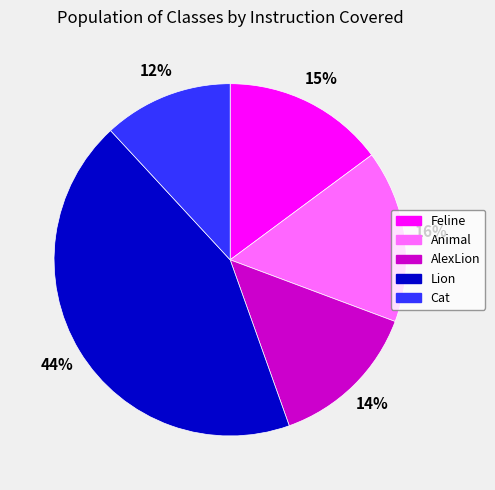

Approximately how many times larger is the value at Lion compared to Cat?

3.7